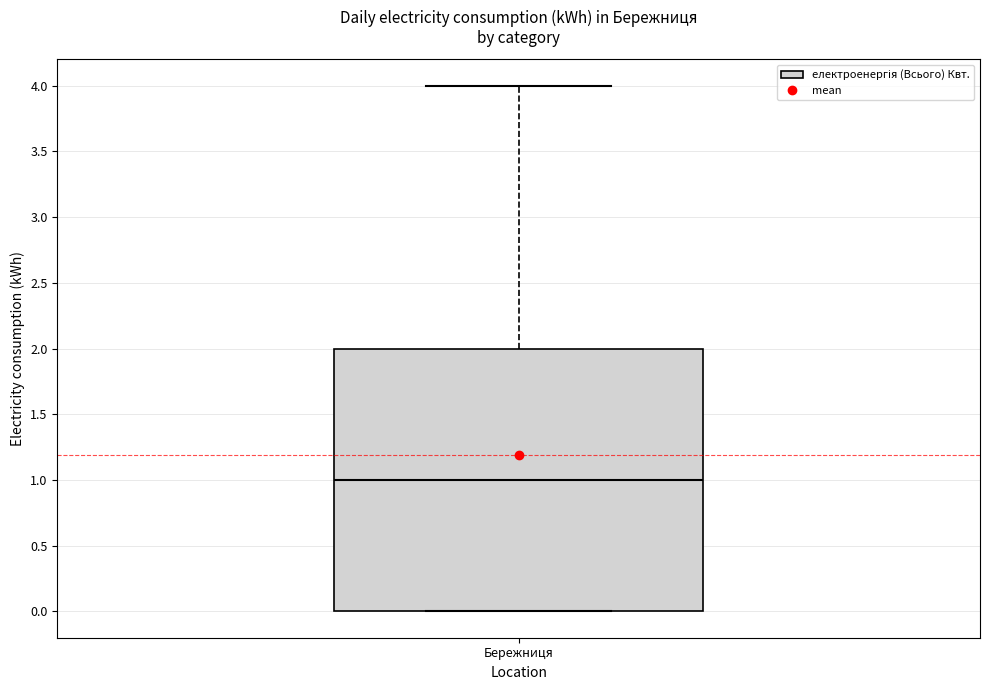

Read this box plot against the y-axis: the position of the median line, the range covered by the box, and the ends of both whiskers. The values are not printed on the chart, so give them approximately, as read against the axis.

median 1, box 0 to 2, whiskers 0 to 4